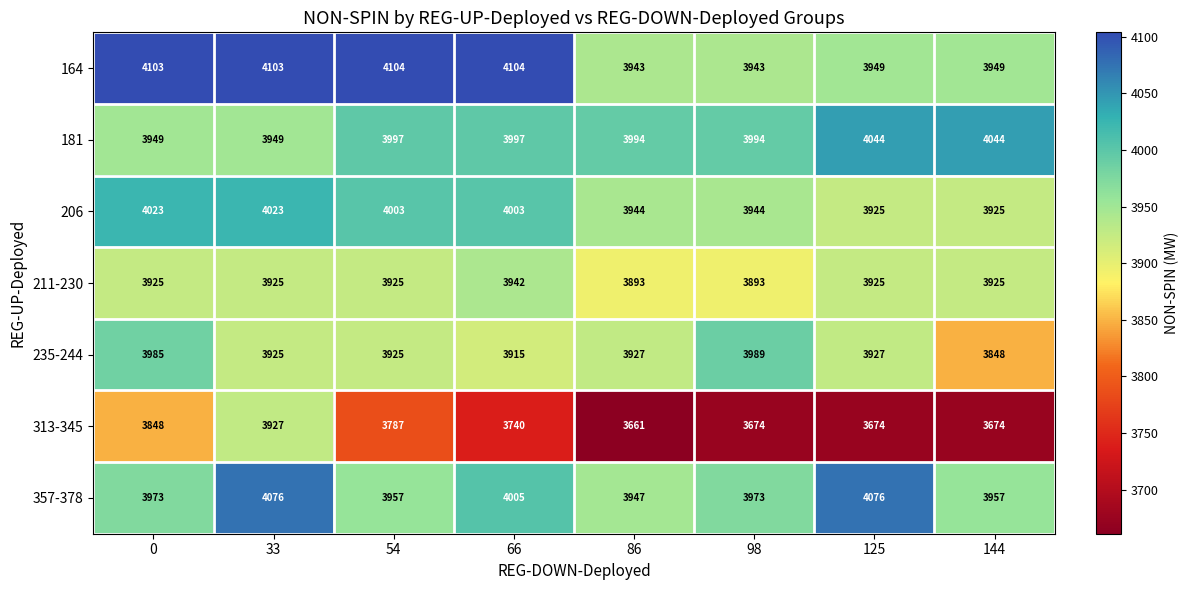

What is the difference between the maximum and second lowest values in the 211-230 series?

49